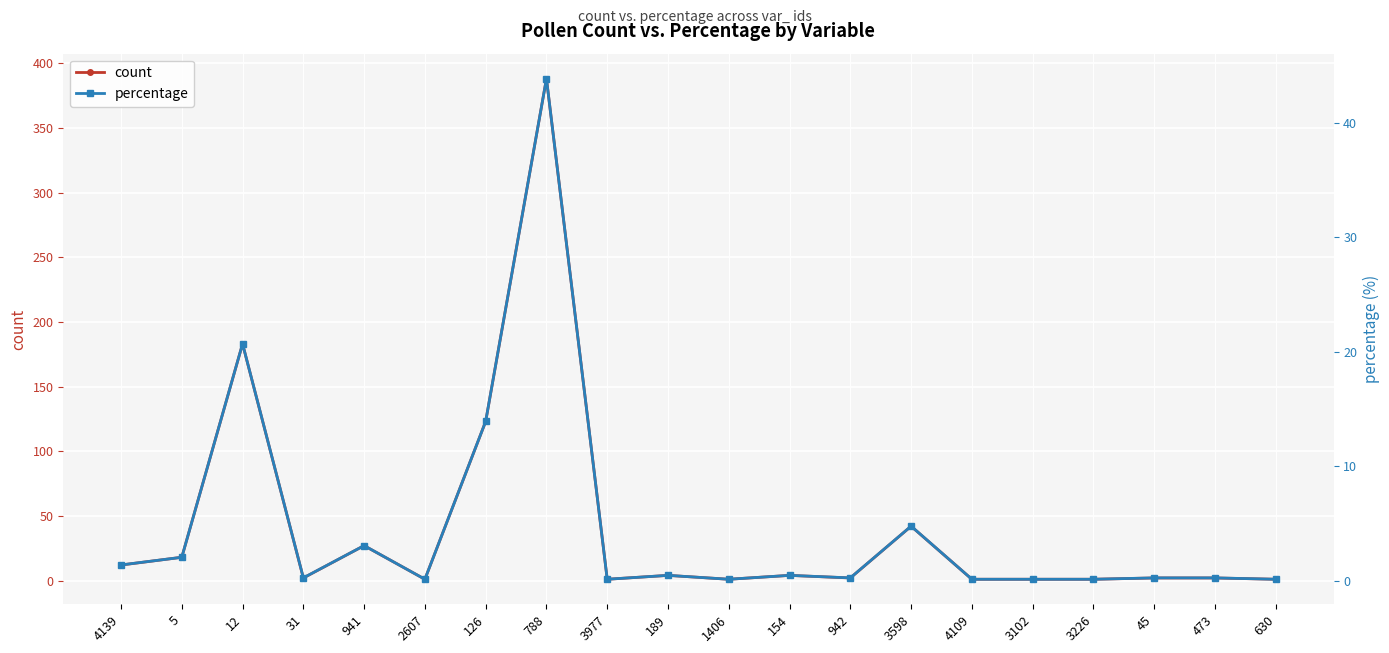

What is the label of the 7th point from the left?

126